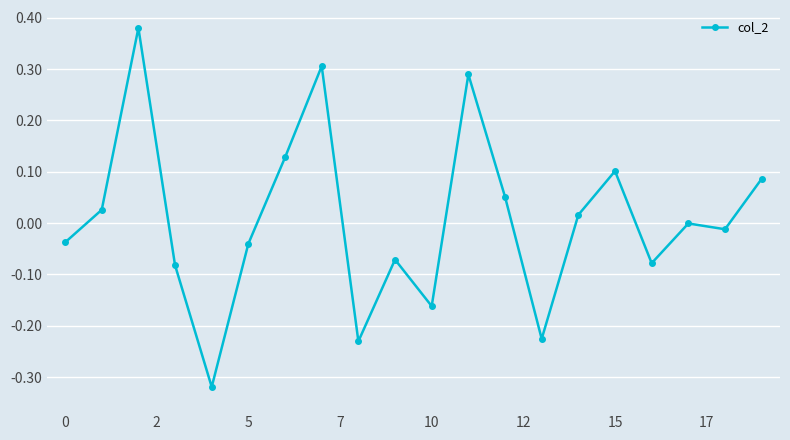

True or false: the data has more than 2 interior local peaks.

True